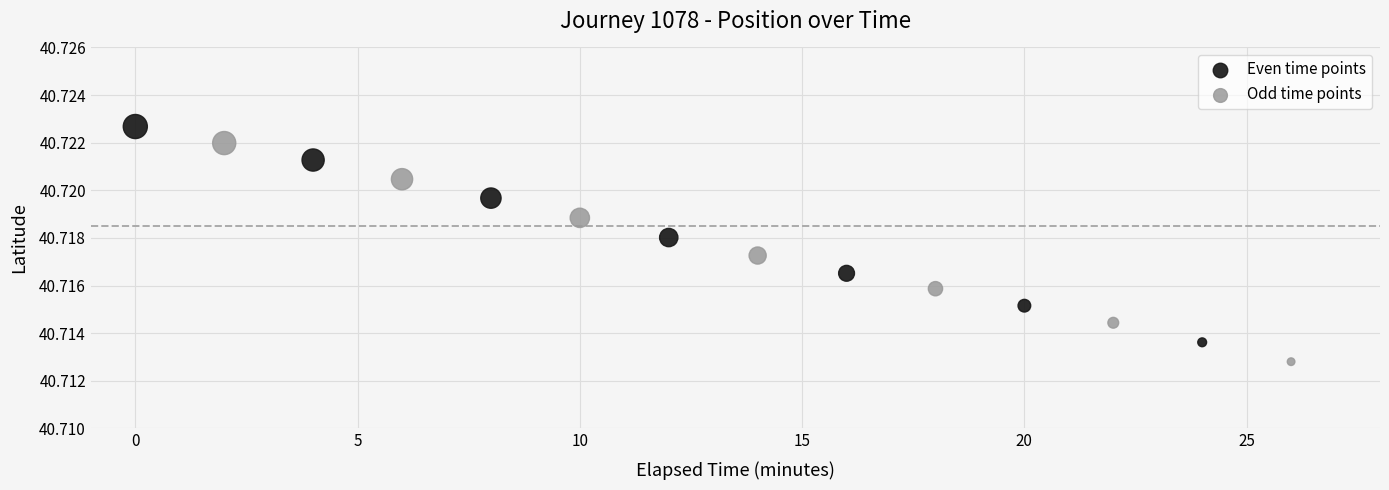

What are all the series names shown in the legend?

Even time points, Odd time points